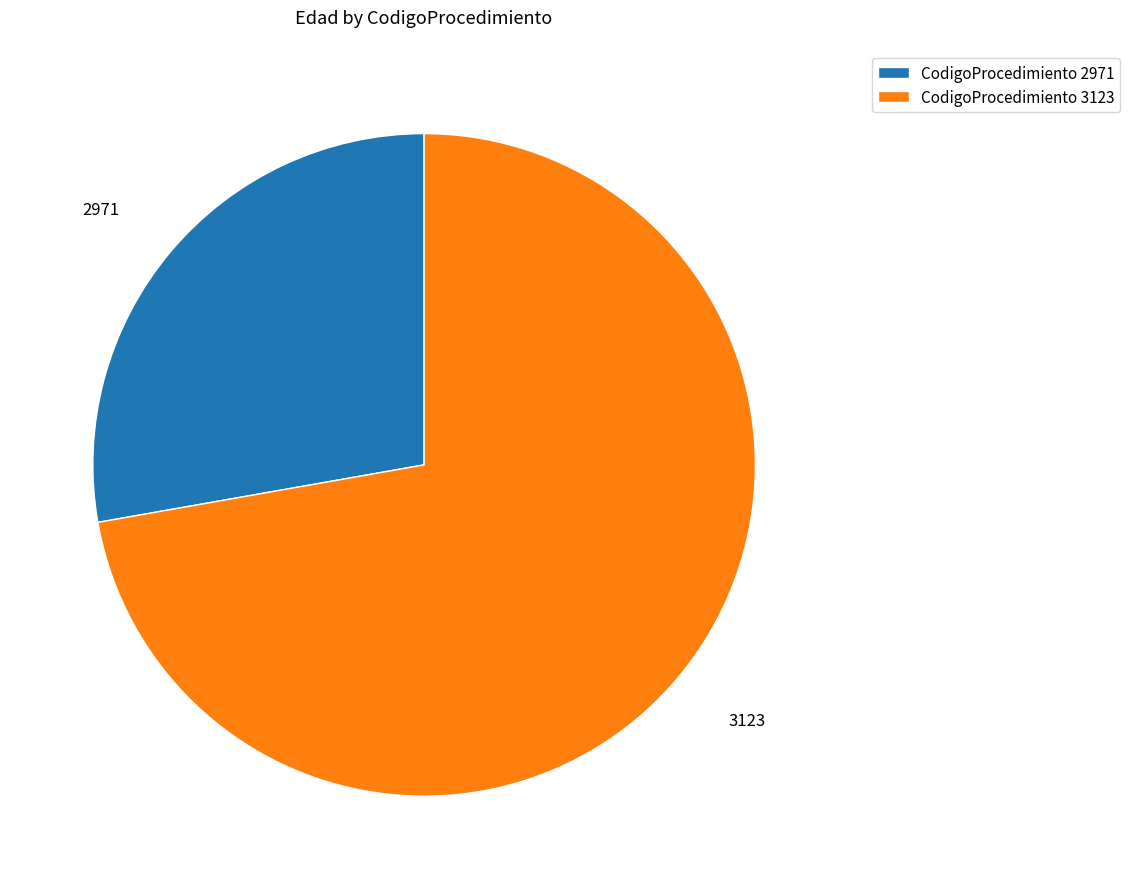

Is it true that 2971 is 38% of the pie?

False